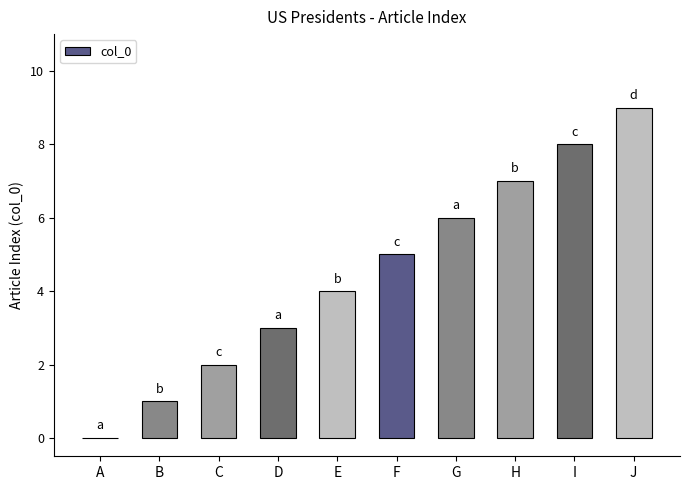

The chart shows a value of 4 at E. True or false?

True